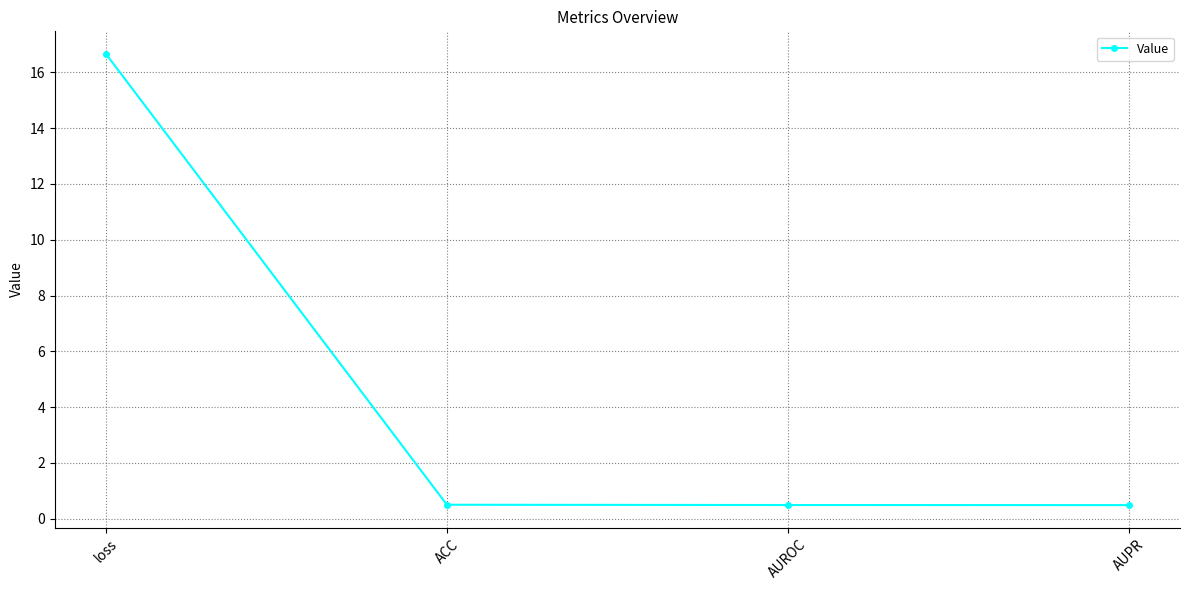

How many lines are shown in the chart?

1